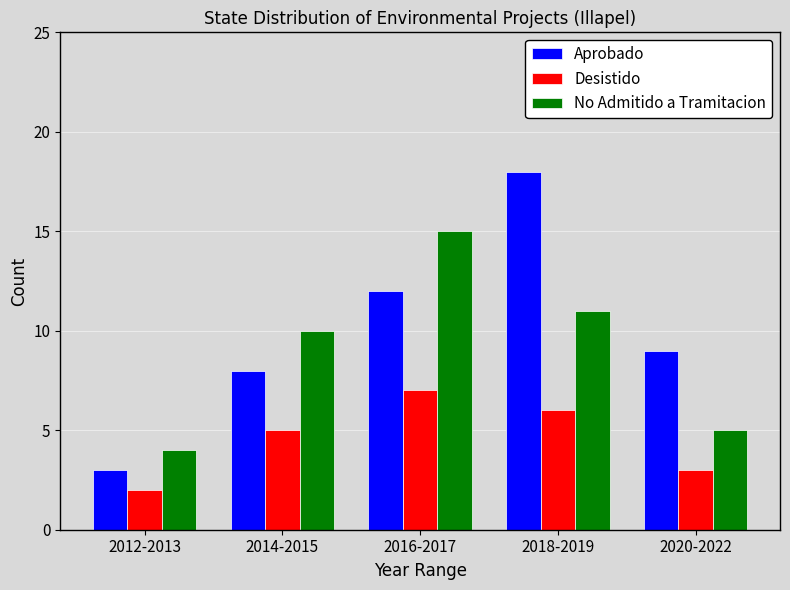

Reading right to left, extract all data points from this chart.

Aprobado: 2020-2022=9	2018-2019=18	2016-2017=12	2014-2015=8	2012-2013=3
Desistido: 2020-2022=3	2018-2019=6	2016-2017=7	2014-2015=5	2012-2013=2
No Admitido a Tramitacion: 2020-2022=5	2018-2019=11	2016-2017=15	2014-2015=10	2012-2013=4